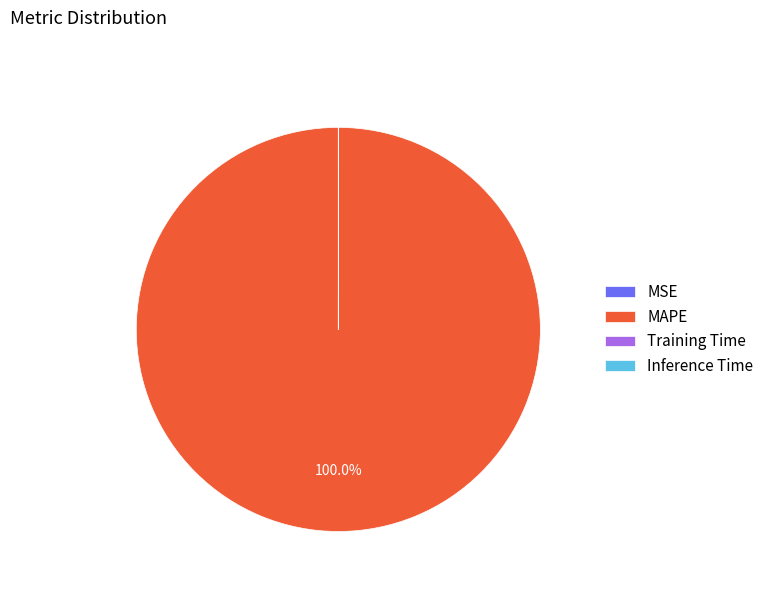

Is there a majority slice in this chart?

Yes